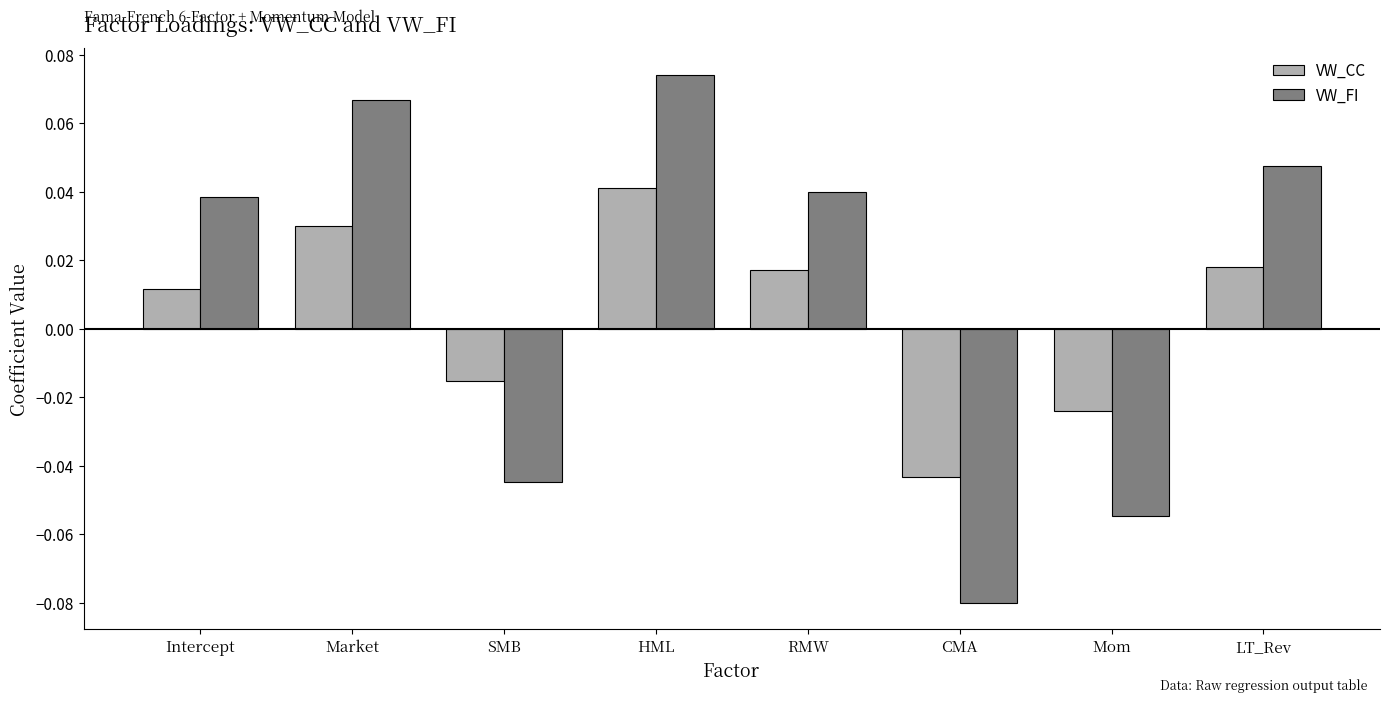

Which label corresponds to the largest value in the chart?

HML